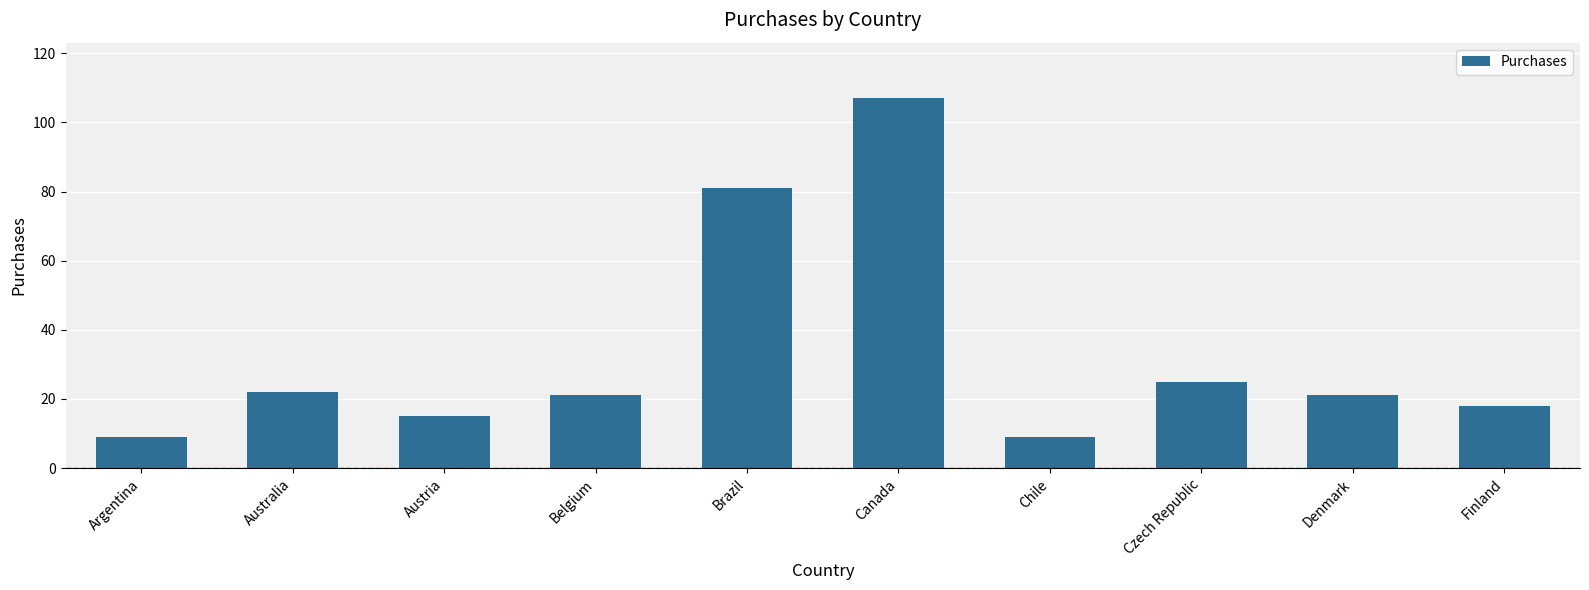

Where is the data nearest to the value 58?

Brazil